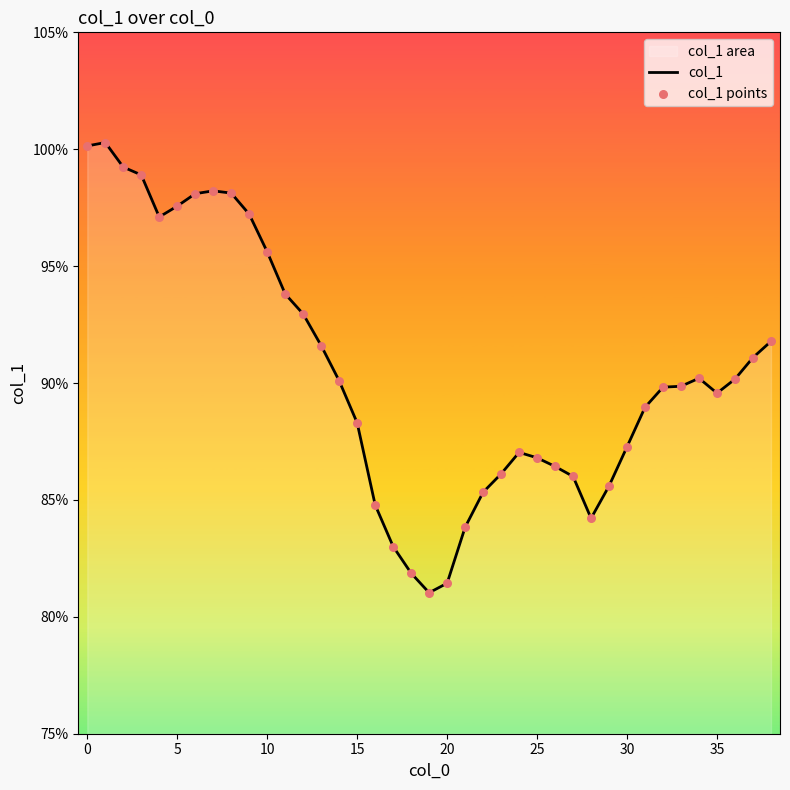

Which series has the largest total across all categories?

col_1